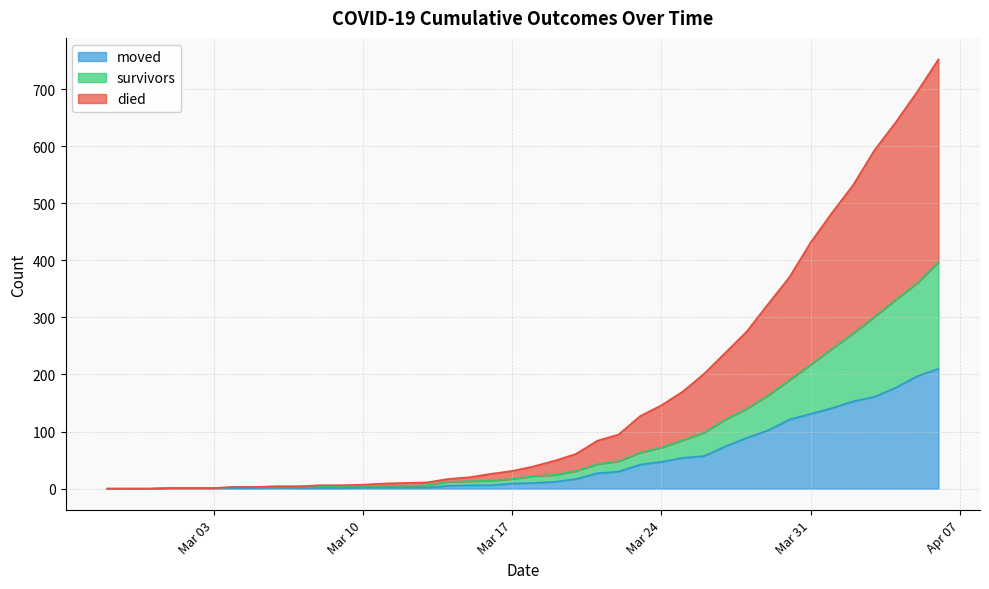

True or false: died and moved intersect in this chart.

False